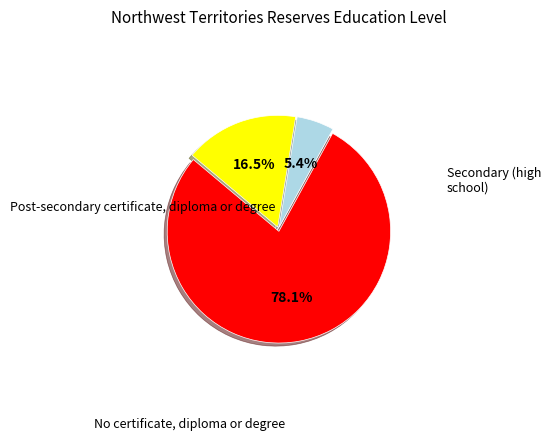

Is there any slice that represents more than half of the pie?

Yes